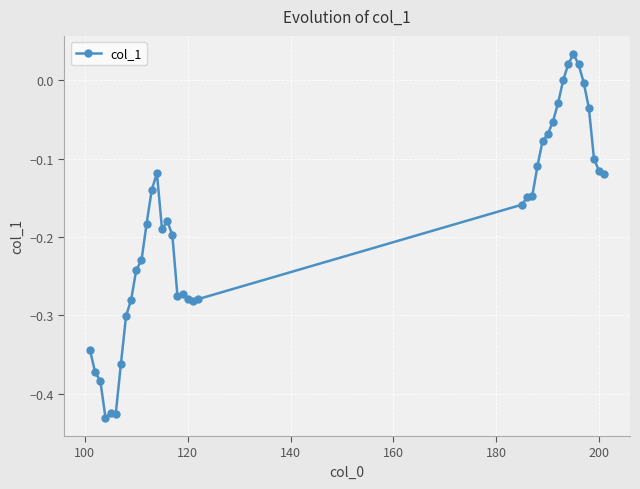

What is the sum of all values?

-7.3